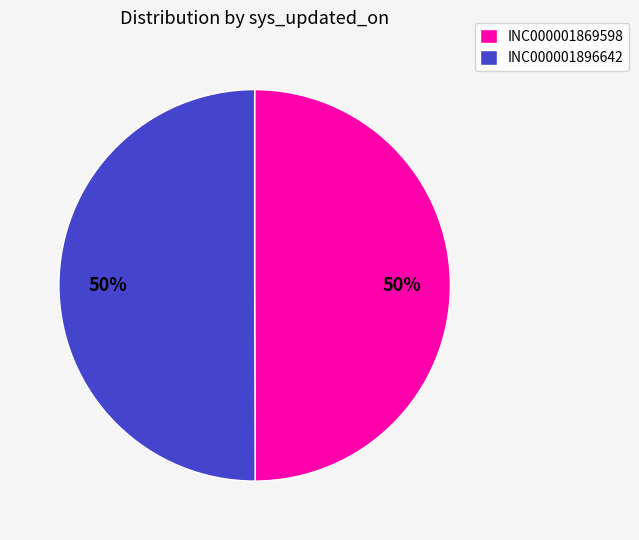

Approximately how many times larger is the value at INC000001896642 compared to INC000001869598?

1.0